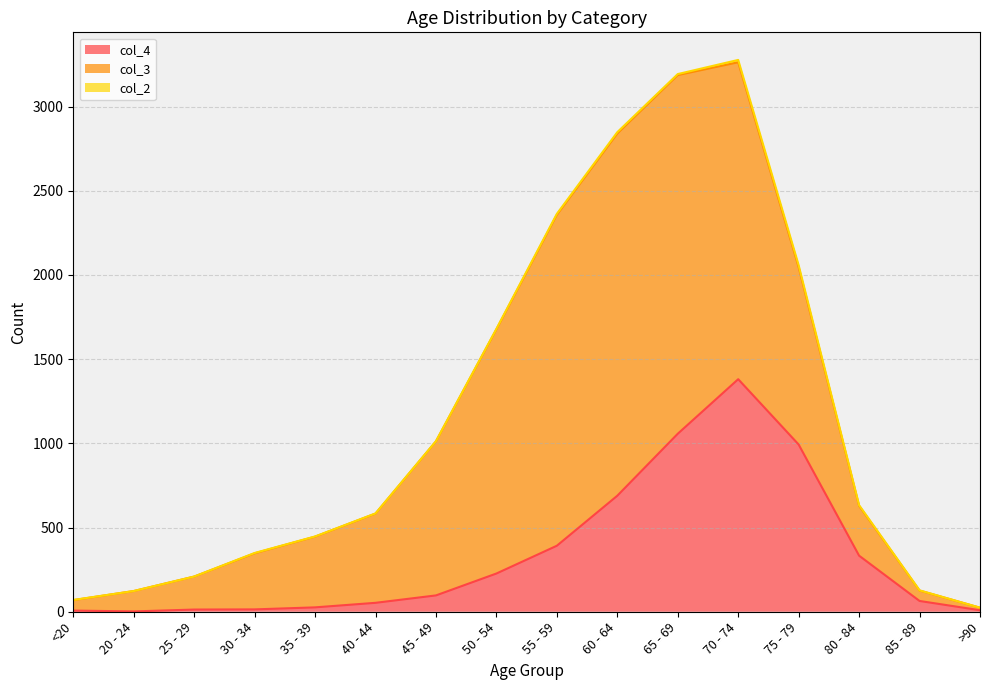

True or false: col_2 and col_3 intersect in this chart.

False